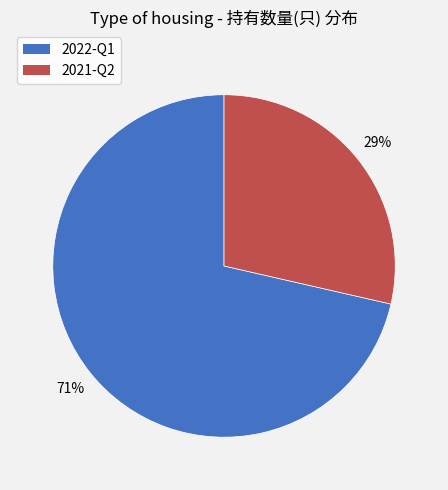

Between 2022-Q1 and 2021-Q2, which is larger?

2022-Q1